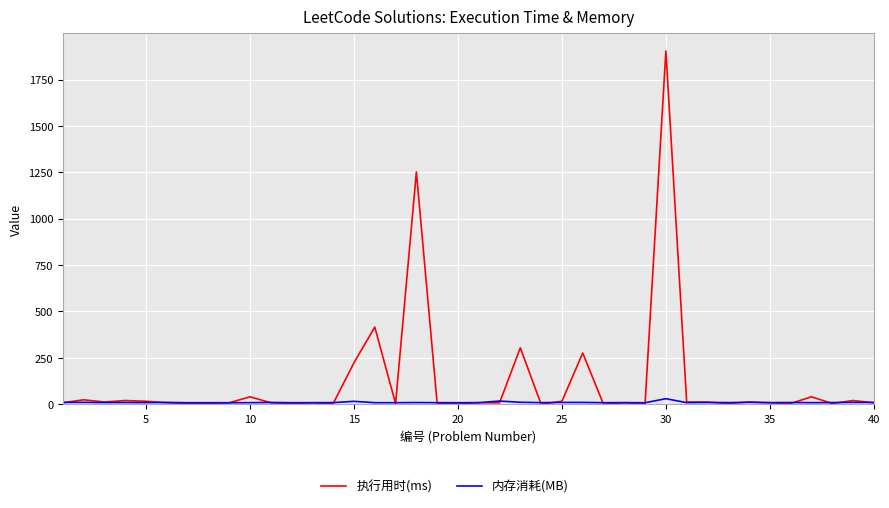

What are all the series names shown in the legend?

执行用时(ms), 内存消耗(MB)